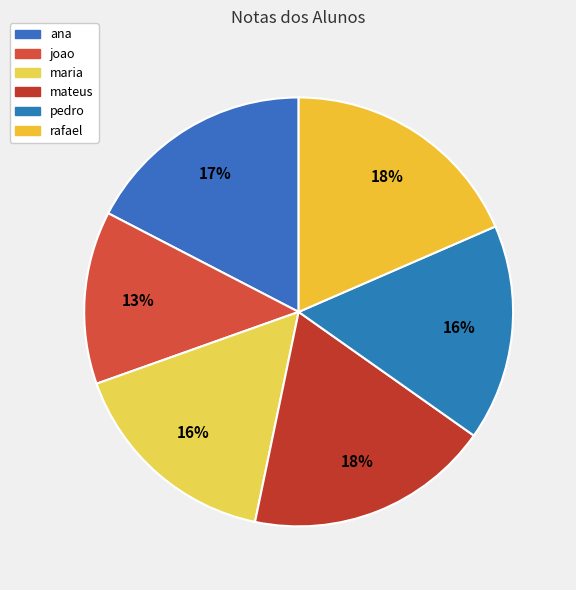

Does ana represent more than half of the total?

No